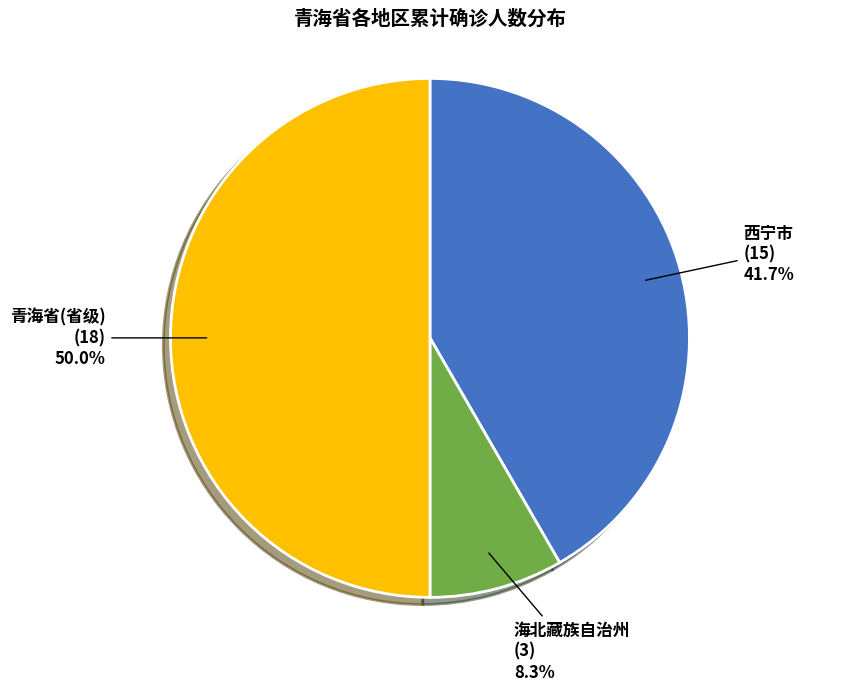

Count the number of slices in the pie.

3